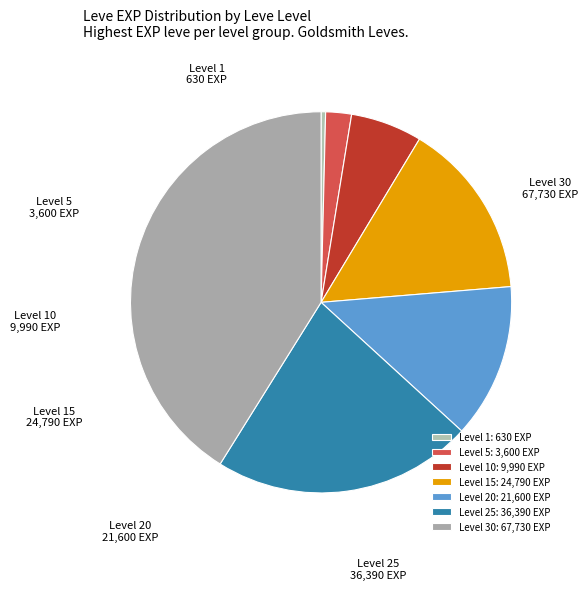

Does Level 1 account for over 50% of the chart?

No